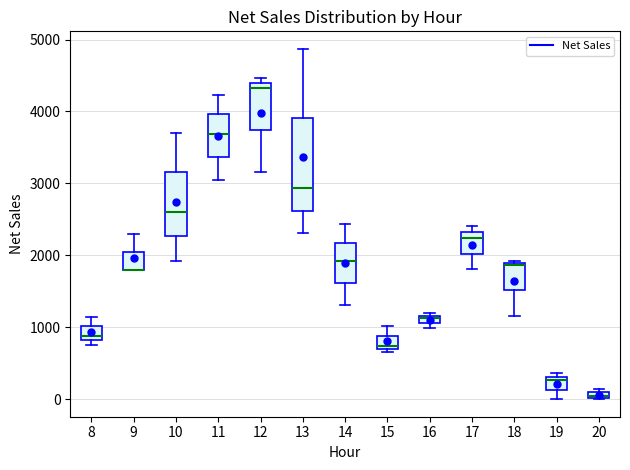

Where does the median line of the box at x = 10 sit on the y-axis? The values are not printed on the chart, so give them approximately, as read against the axis.

2600